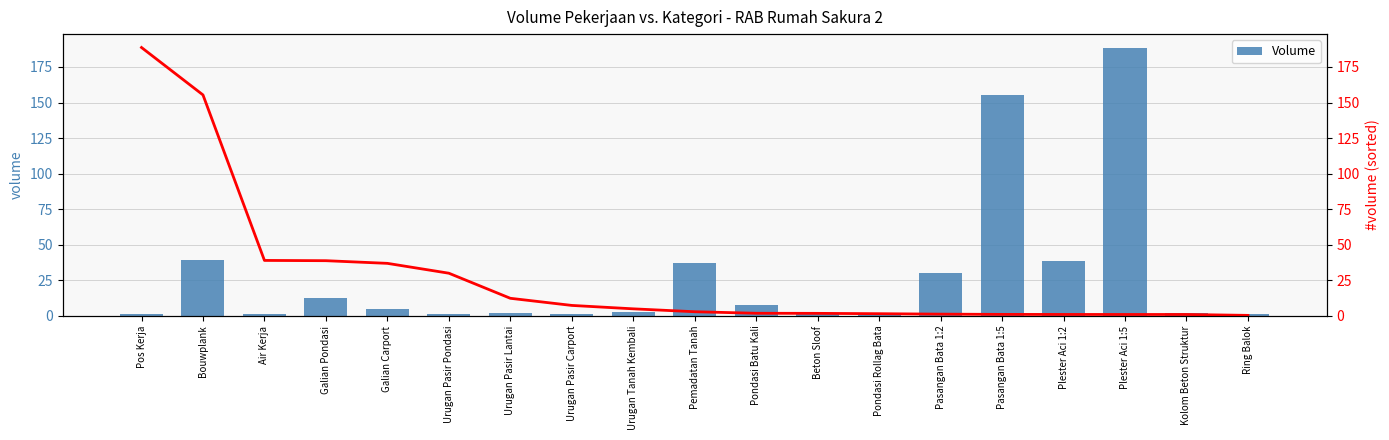

Between Beton Sloof and Kolom Beton Struktur, which is larger?

Kolom Beton Struktur